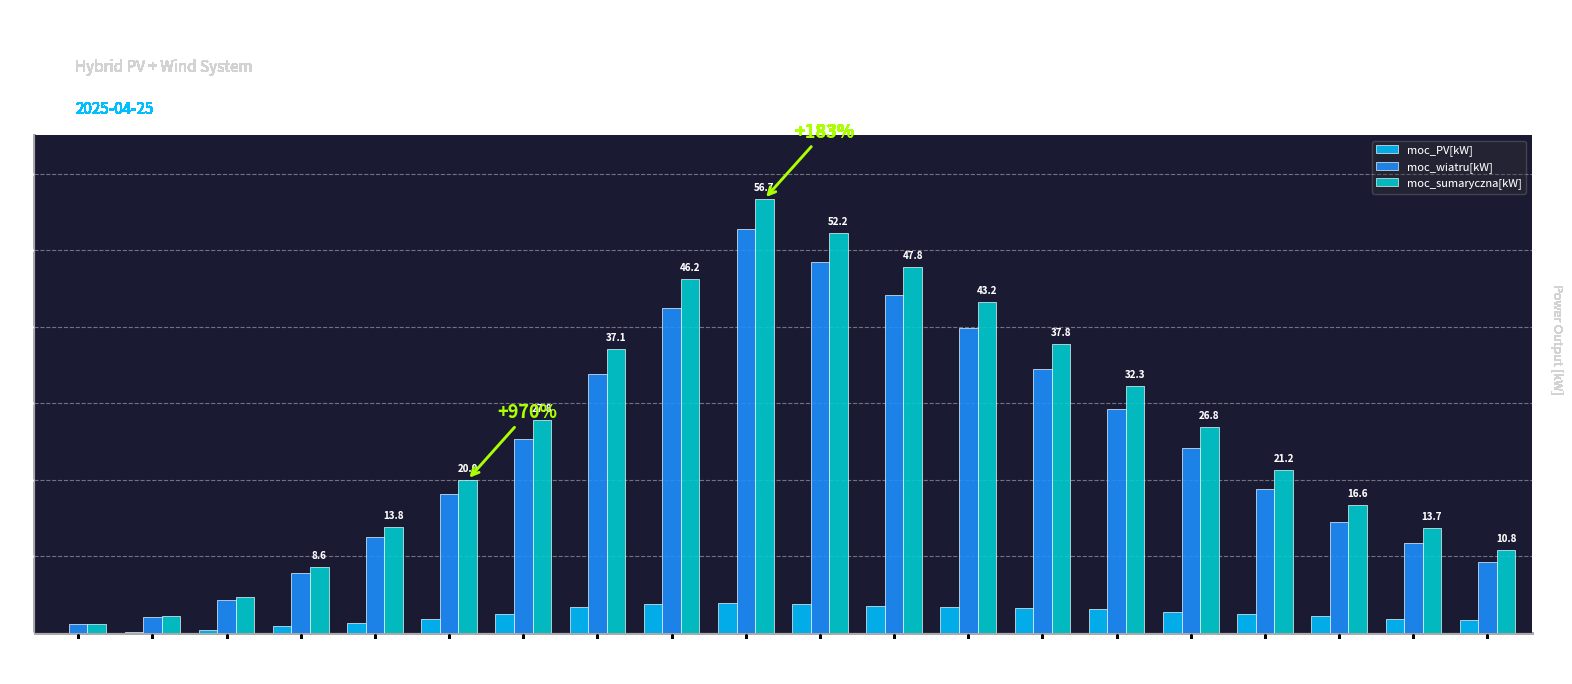

Which series changed the most between 09:00 and 15:00?

moc_sumaryczna[kW]